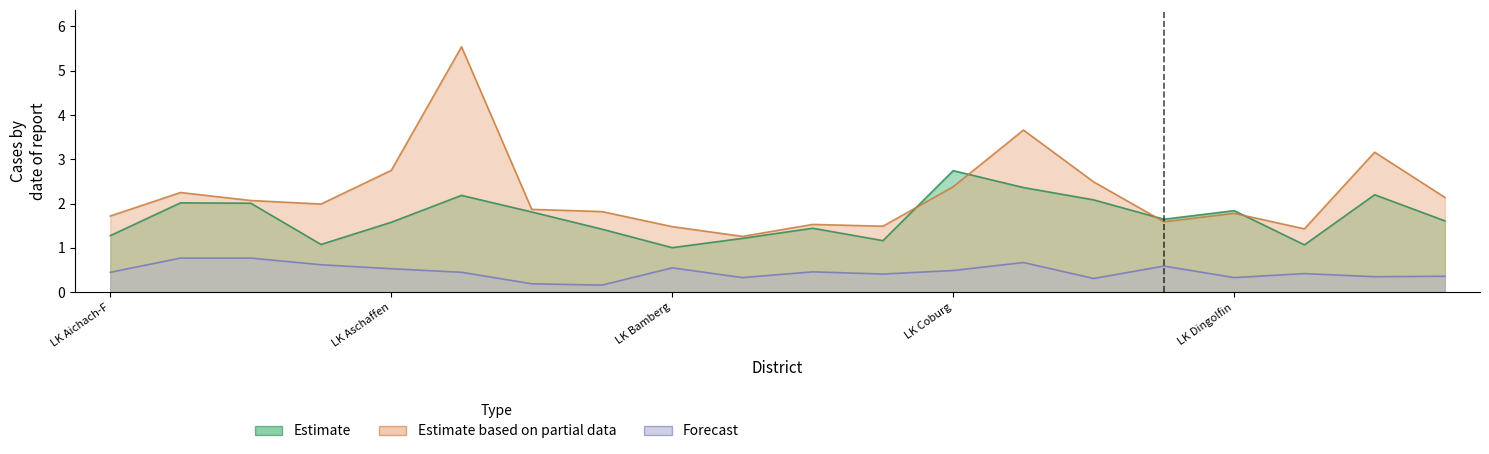

True or false: Estimate based on partial data has a value of 2.0 at LK Ansbach.

True